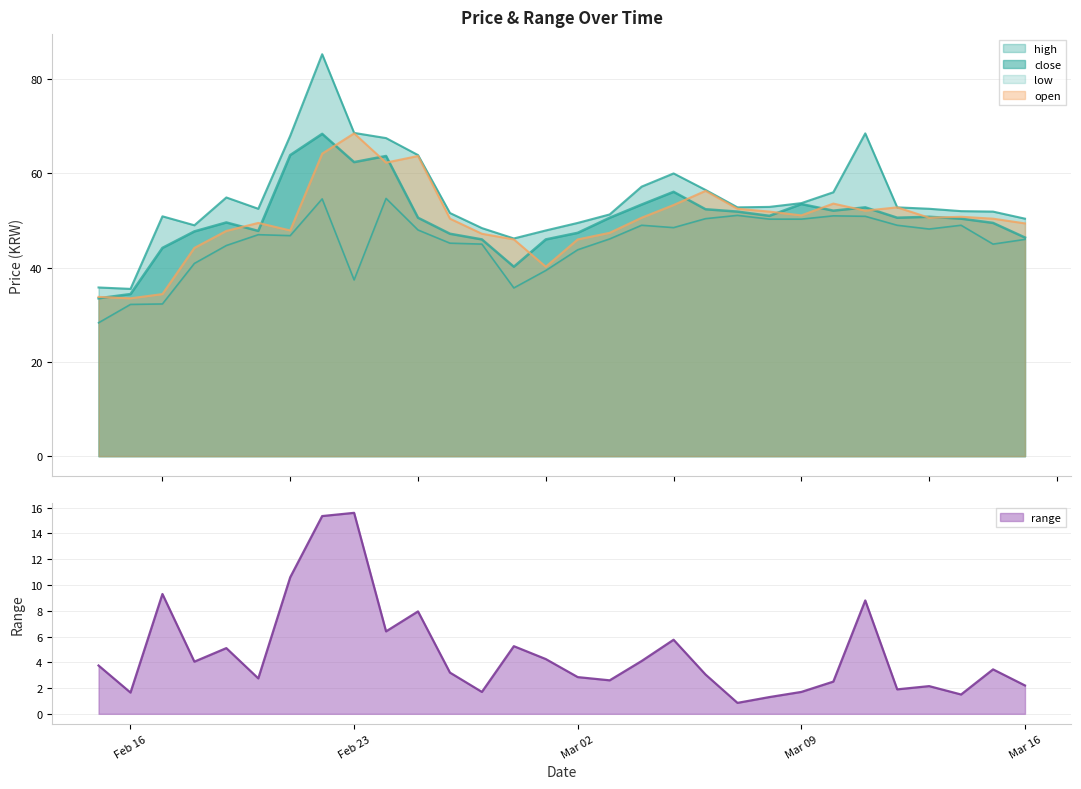

What is the sum of all high values?

1644.0